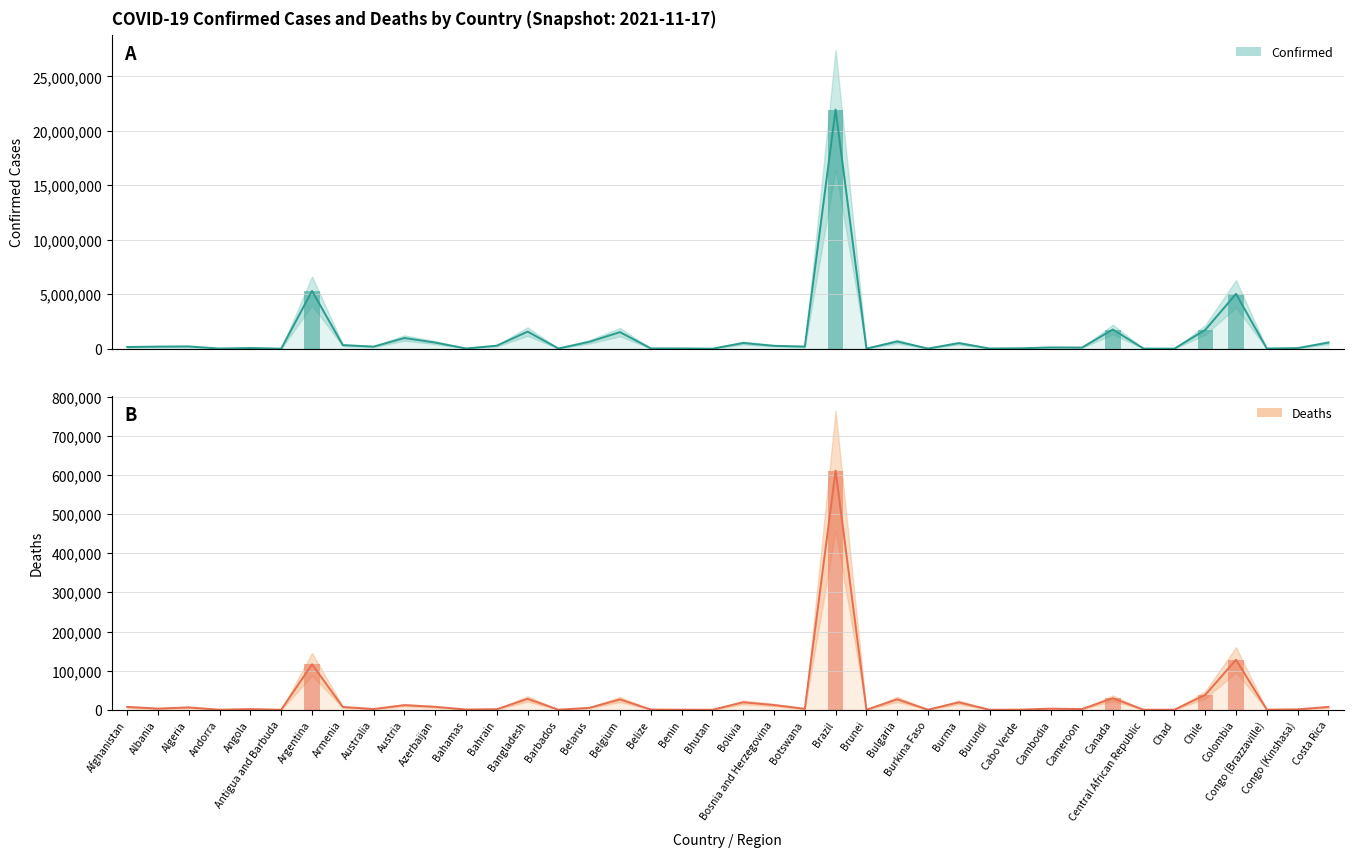

Which label corresponds to the largest value in the chart?

Brazil